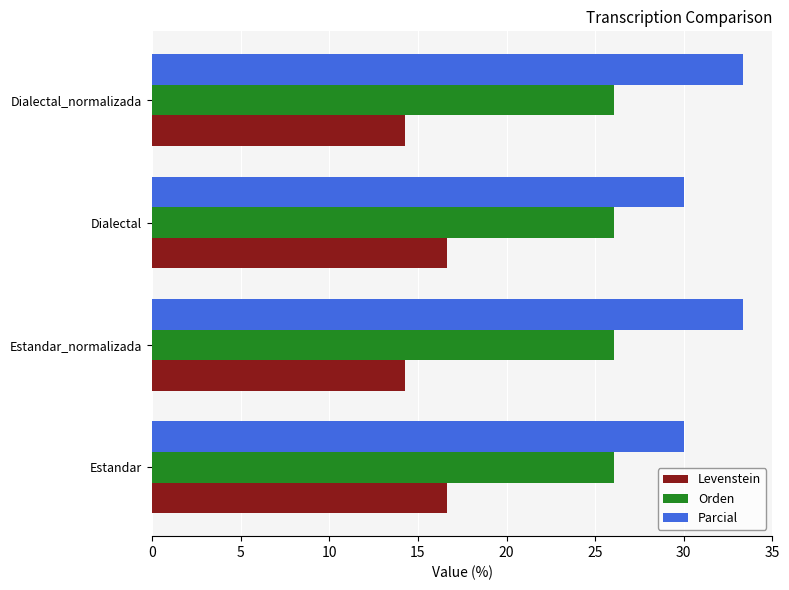

What is the lowest value of the Orden series?

26.1